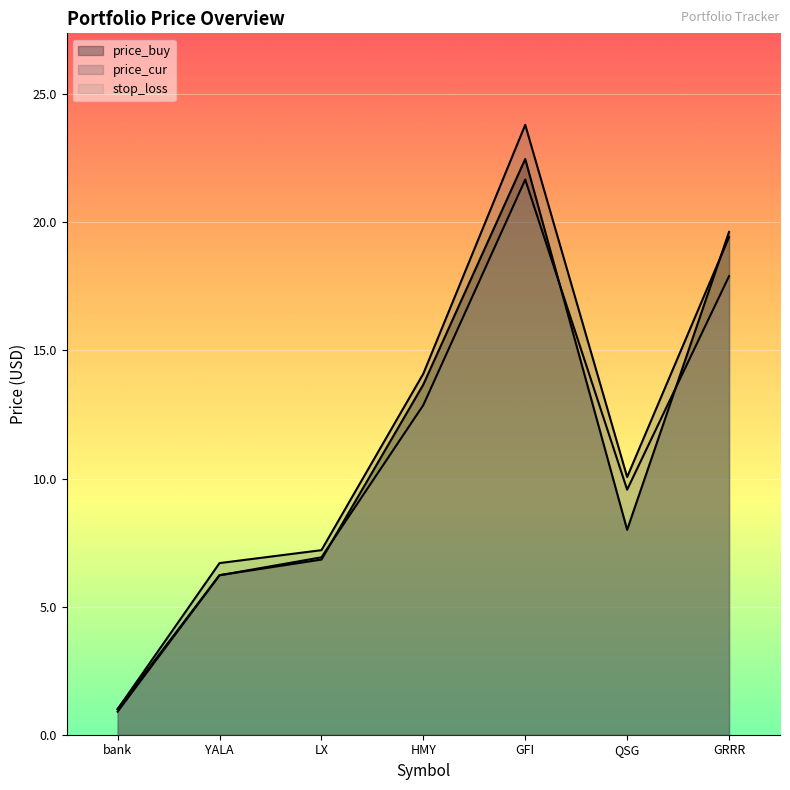

At which label does price_cur reach its minimum?

bank